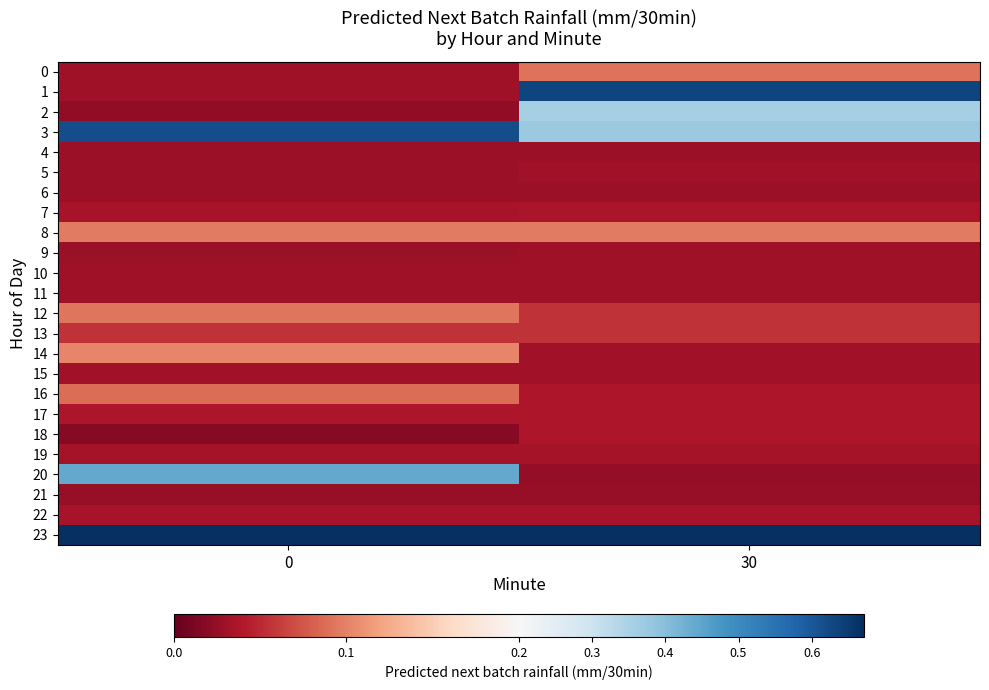

At 0, list the series in order from smallest to largest.

18, 2, 21, 9, 5, 6, 4, 0, 1, 10, 11, 15, 19, 7, 22, 17, 13, 16, 12, 8, 14, 20, 3, 23